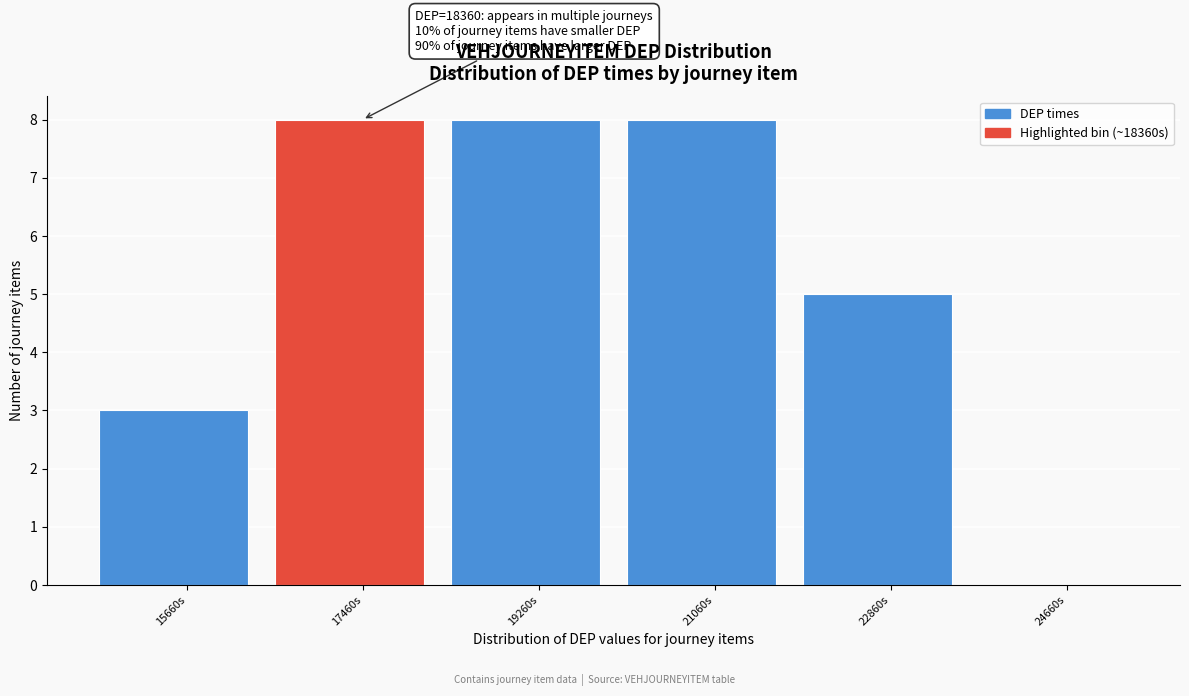

Reading right to left, extract all data points from this chart.

24660s=0	22860s=5	21060s=8	19260s=8	17460s=8	15660s=3